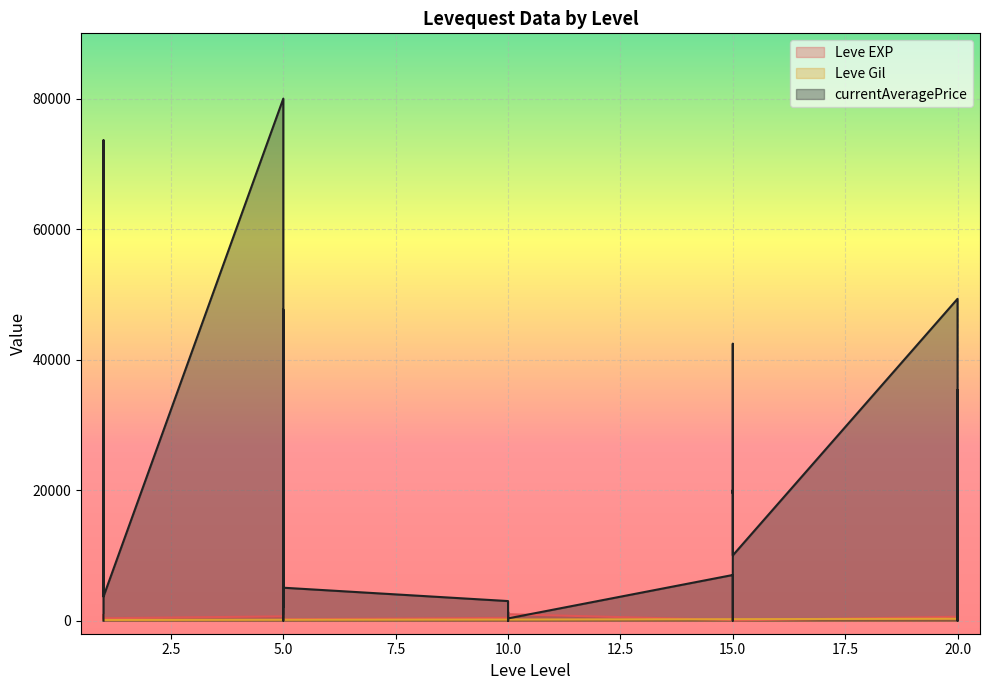

List the series in order of their peak value, lowest first.

Leve Gil, Leve EXP, currentAveragePrice